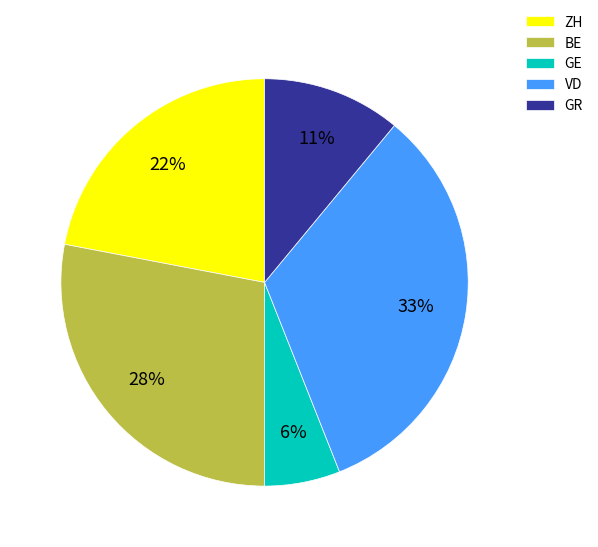

The ZH slice represents 22% of the pie. True or false?

True